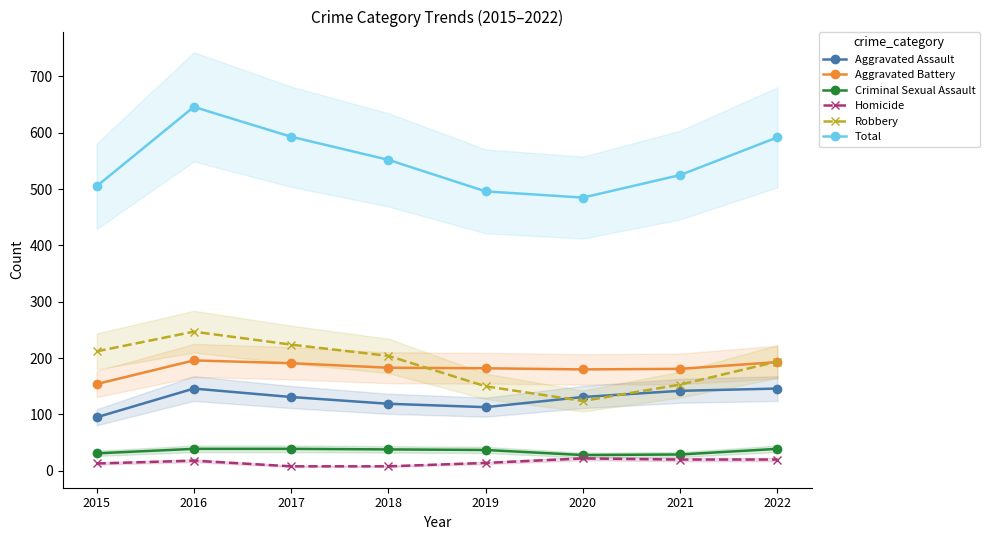

Where is Criminal Sexual Assault nearest to the value 33?

2015